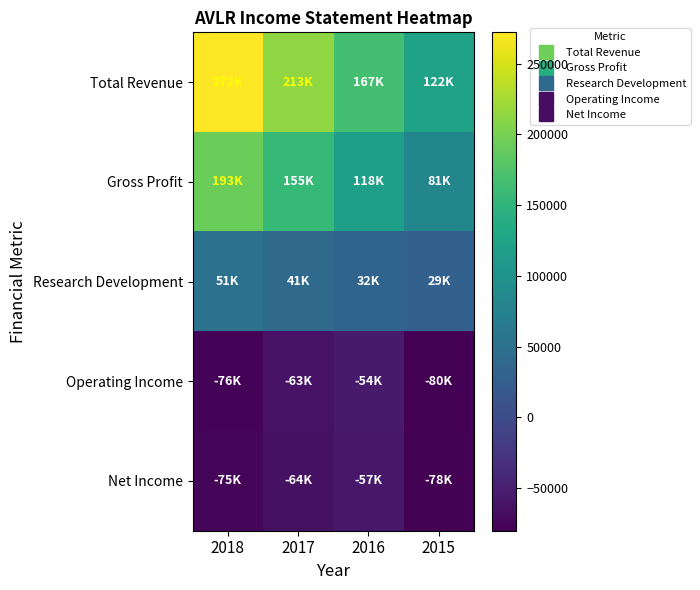

Reading right to left, extract all data points from this chart.

Total Revenue: 2015=122700	2016=167400	2017=213200	2018=272100
Gross Profit: 2015=81900	2016=118900	2017=155200	2018=193400
Research Development: 2015=29800	2016=32800	2017=41300	2018=51900
Operating Income: 2015=-80200	2016=-54300	2017=-63300	2018=-76100
Net Income: 2015=-78300	2016=-57900	2017=-64100	2018=-75600